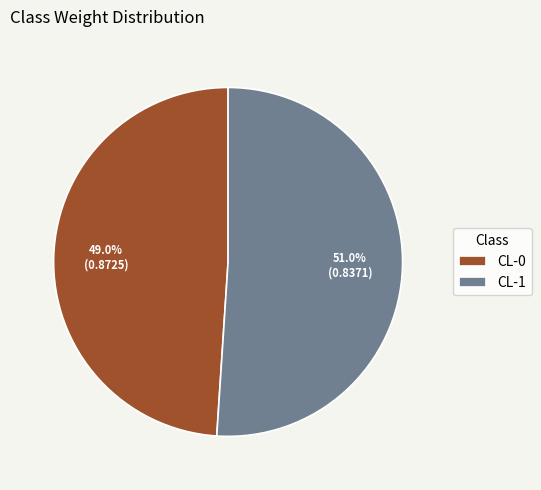

Count the number of slices in the pie.

2